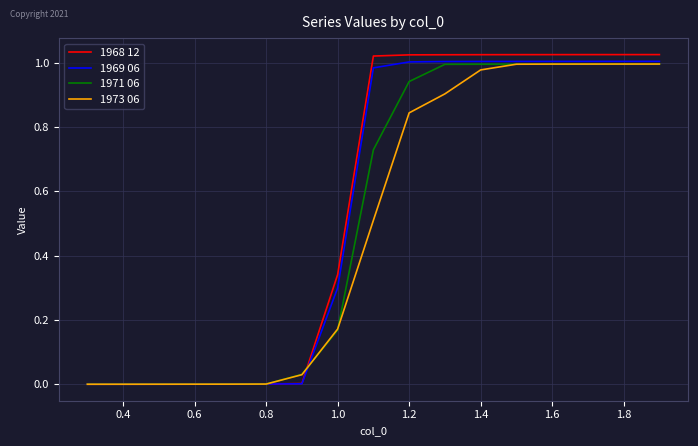

True or false: 1973 06 has more than 1 interior local peaks.

False